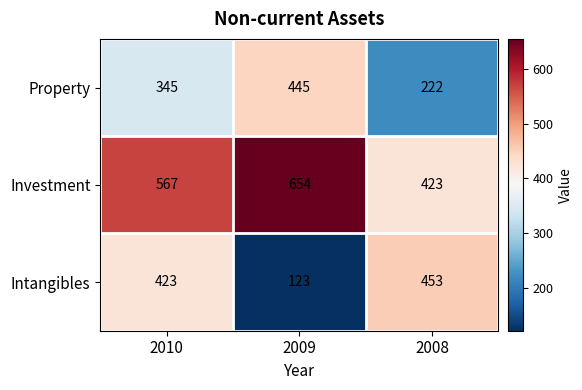

What is the sum of all Investment values?

1644